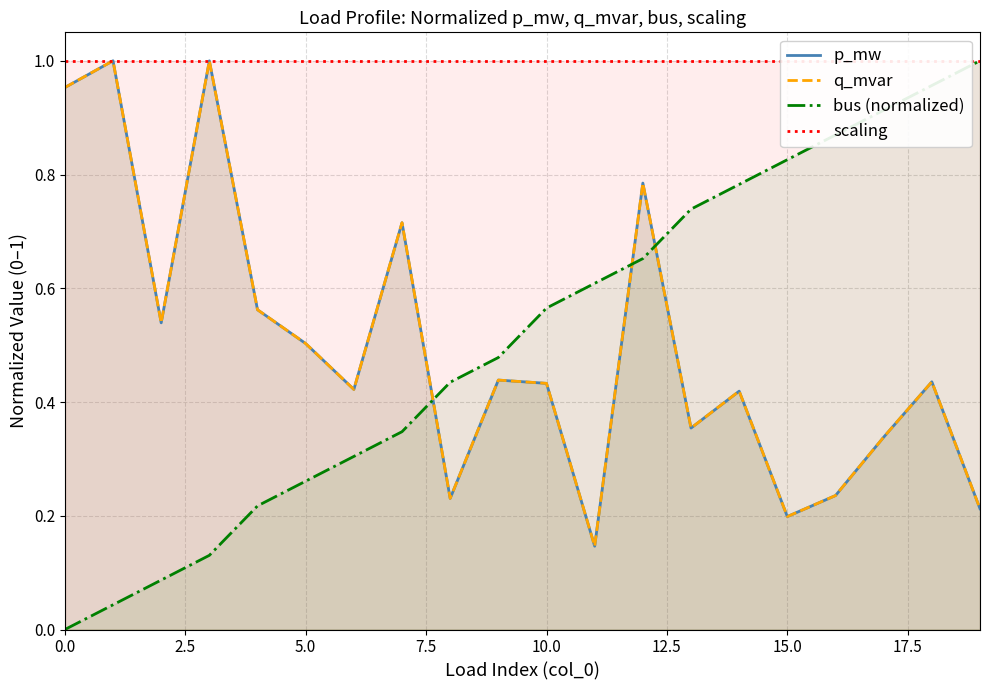

What is the value of the bus (normalized) point at the 14th from the left?

0.7